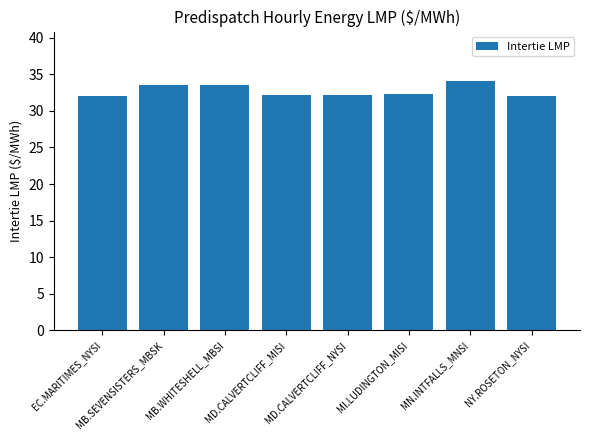

Approximately how many times larger is the value at MB.SEVENSISTERS_MBSK compared to MD.CALVERTCLIFF_NYSI?

1.0